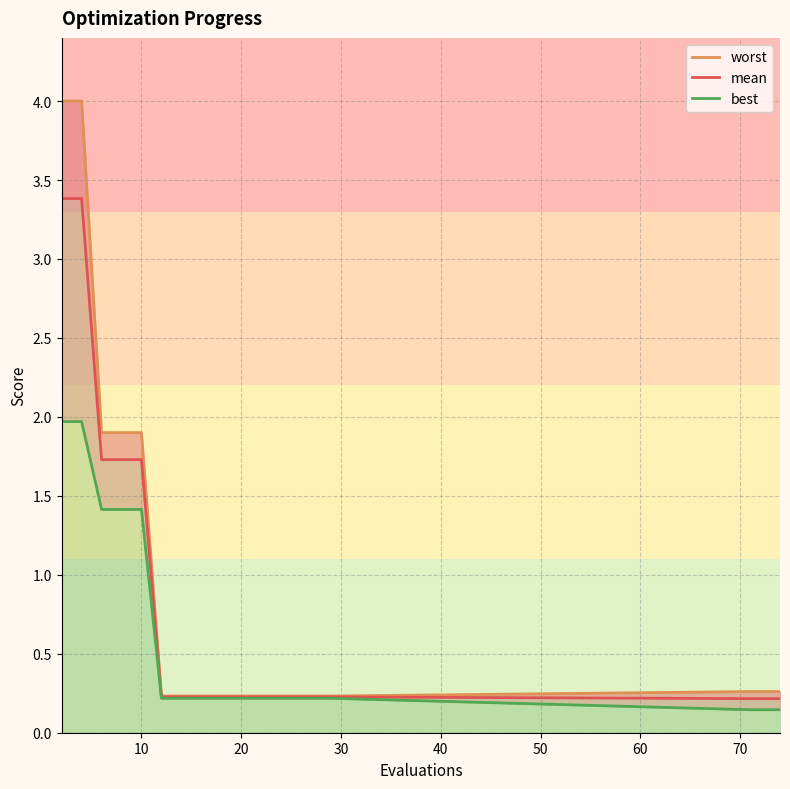

Which series has the widest spread of values?

worst